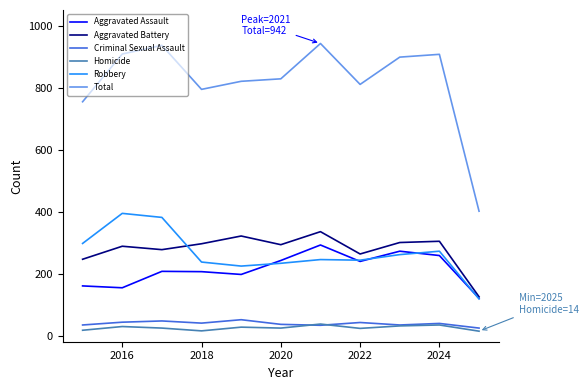

Which series has the widest spread of values?

Total